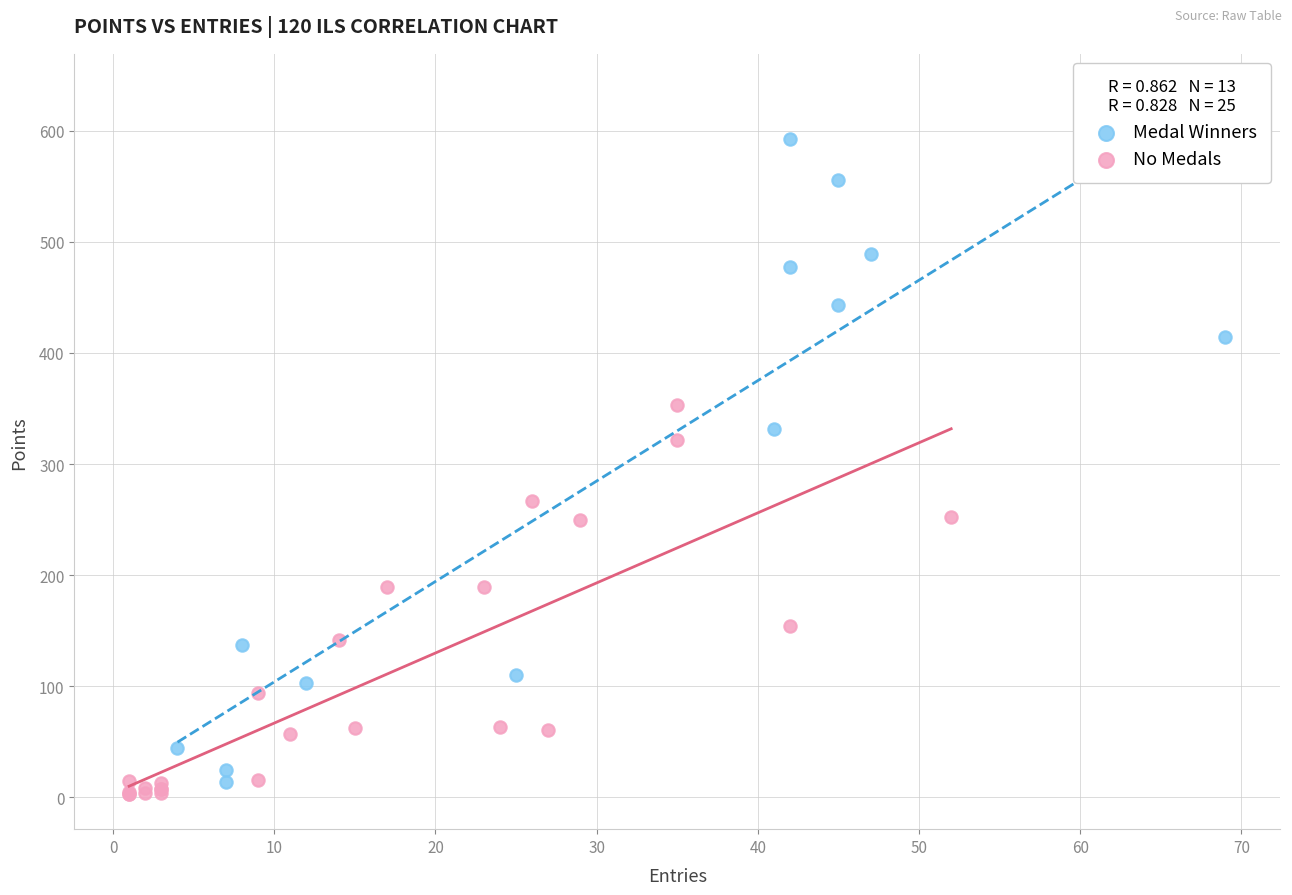

Which series contains the highest Y value?

Medal Winners